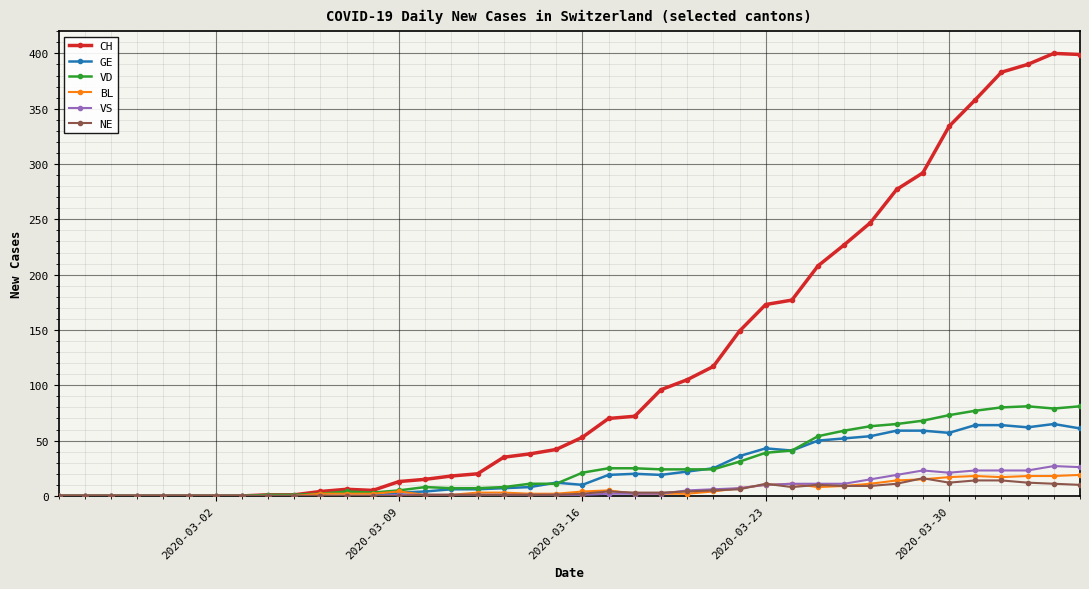

True or false: BL has more than 1 interior local peaks.

True